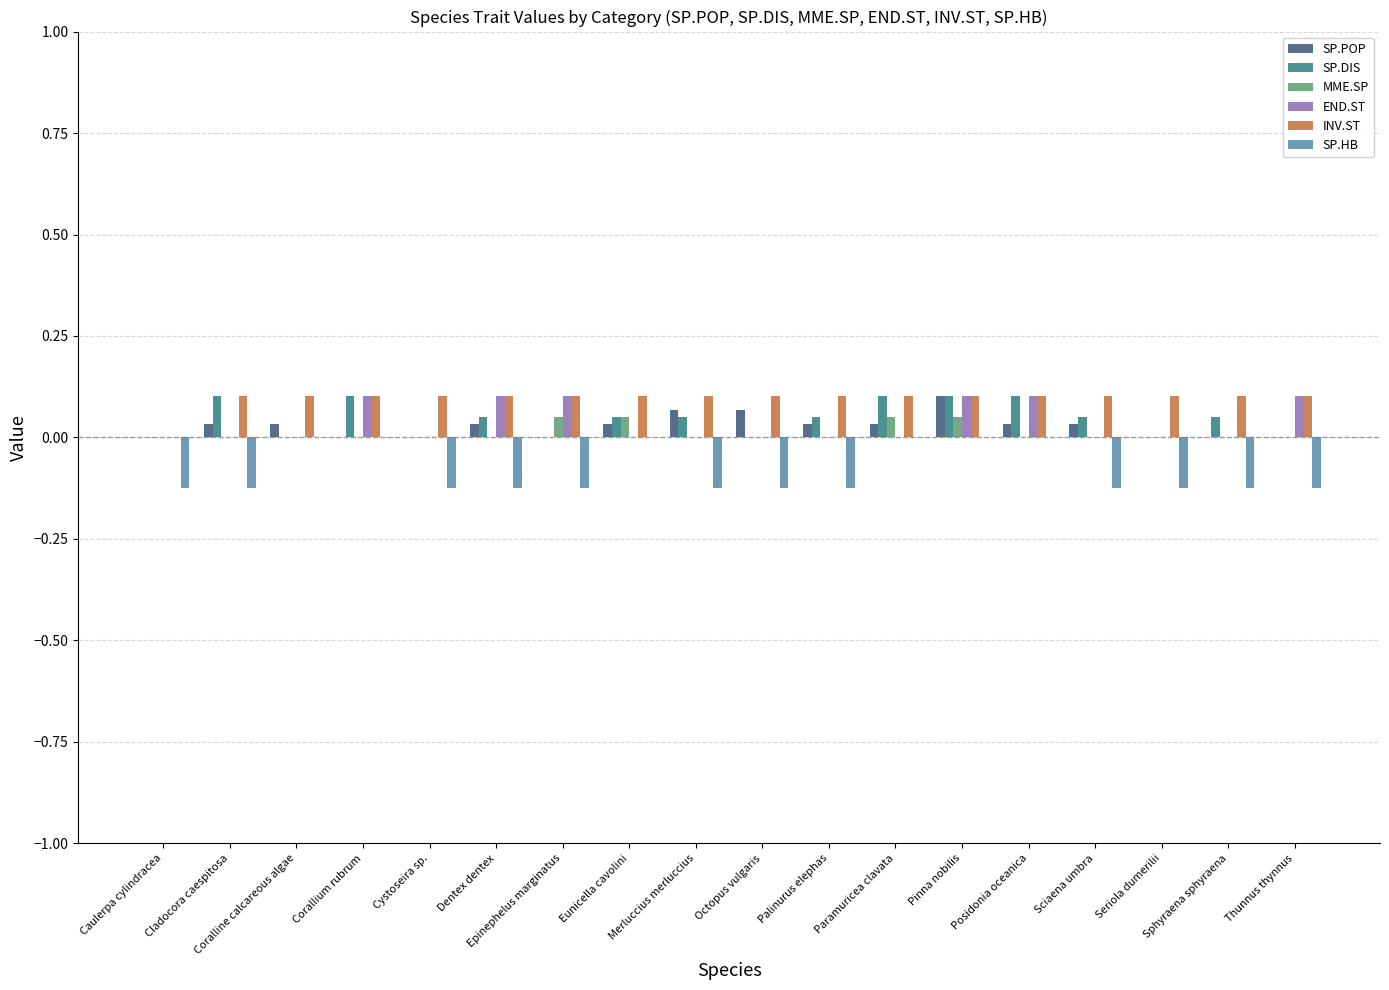

The value of INV.ST at Seriola dumerilii is 0.1. True or false?

True